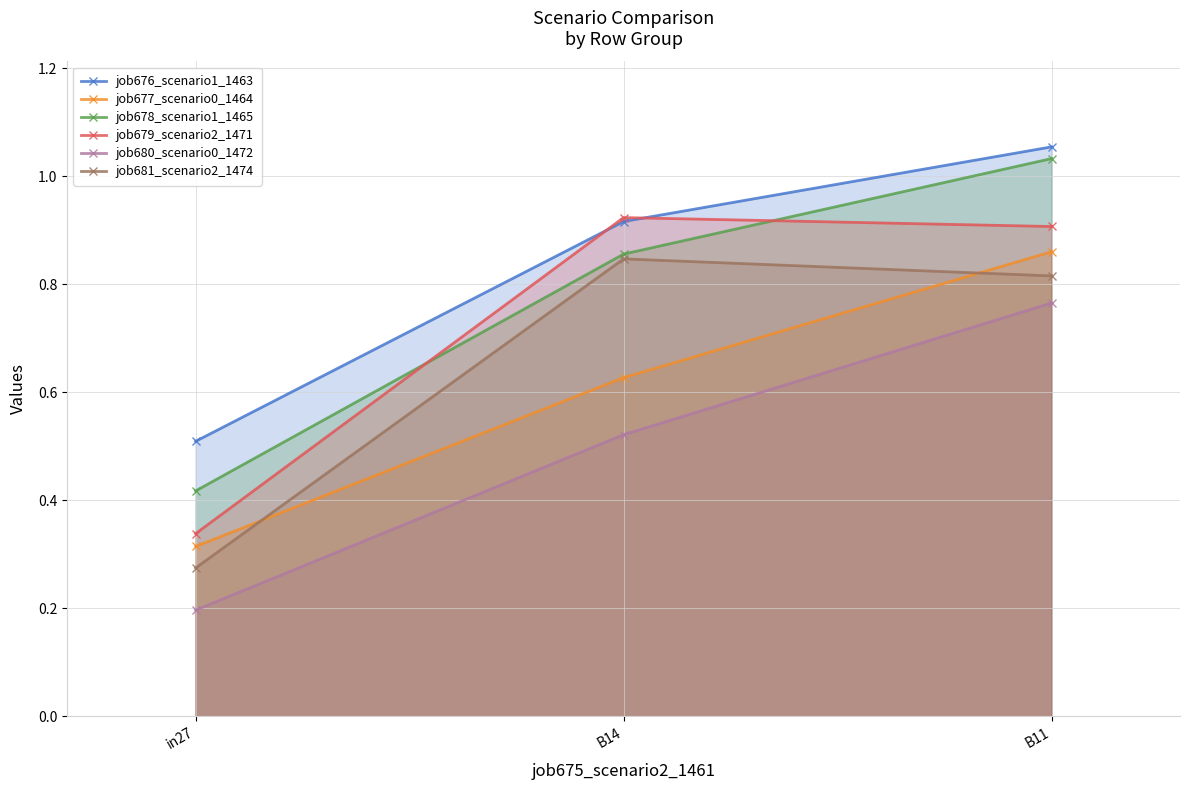

Is the value of job676_scenario1_1463 at B14 greater than the value of job681_scenario2_1474 at B11?

Yes